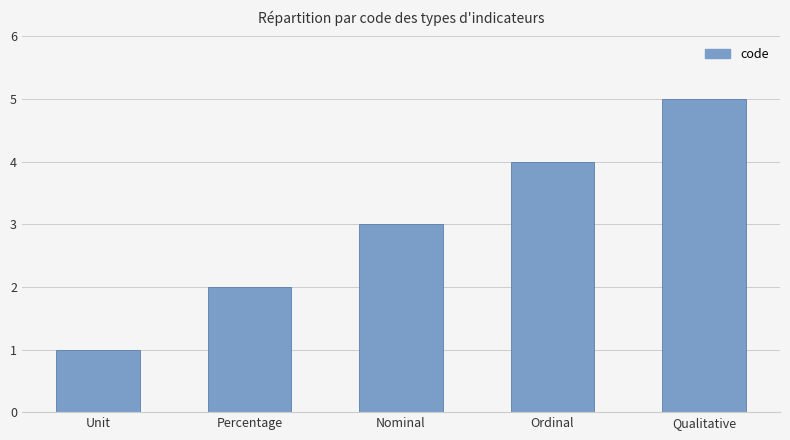

Which has a higher value, Nominal or Unit?

Nominal